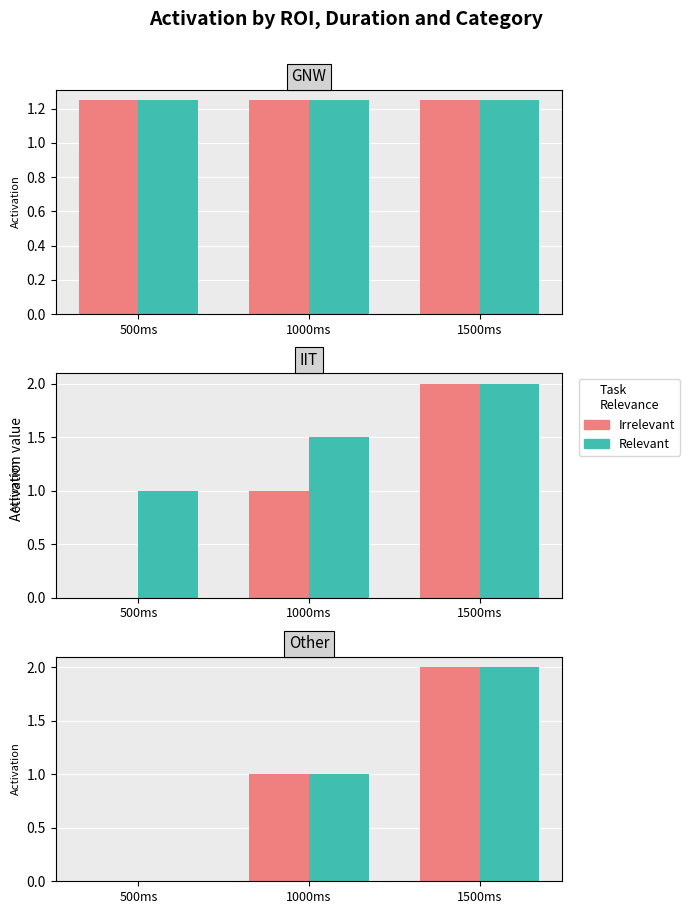

Is the value of Relevant at 1500ms greater than the value of Irrelevant at 1000ms?

Yes